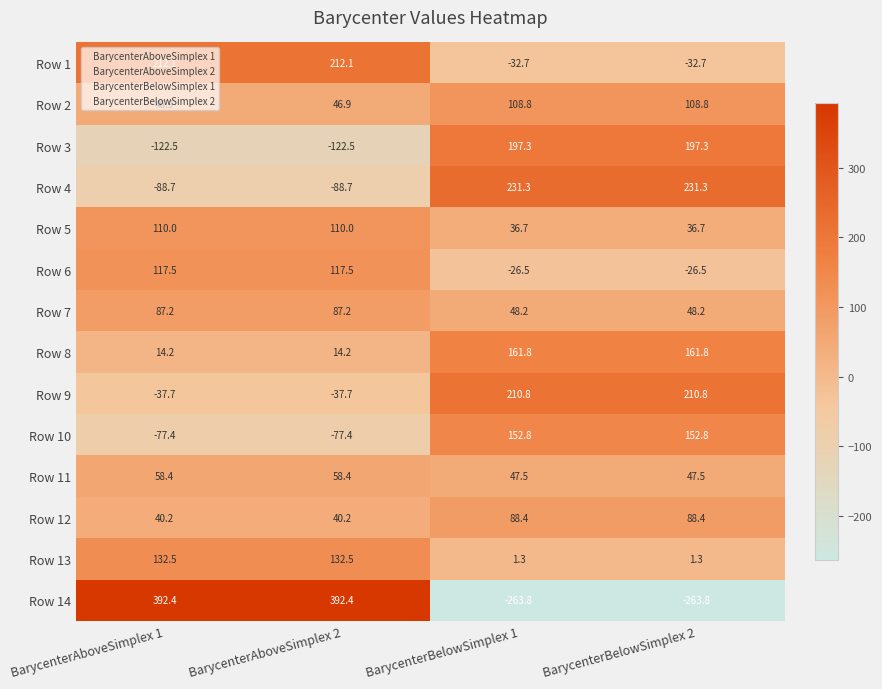

What is the average value of the Row 10 series?

37.7